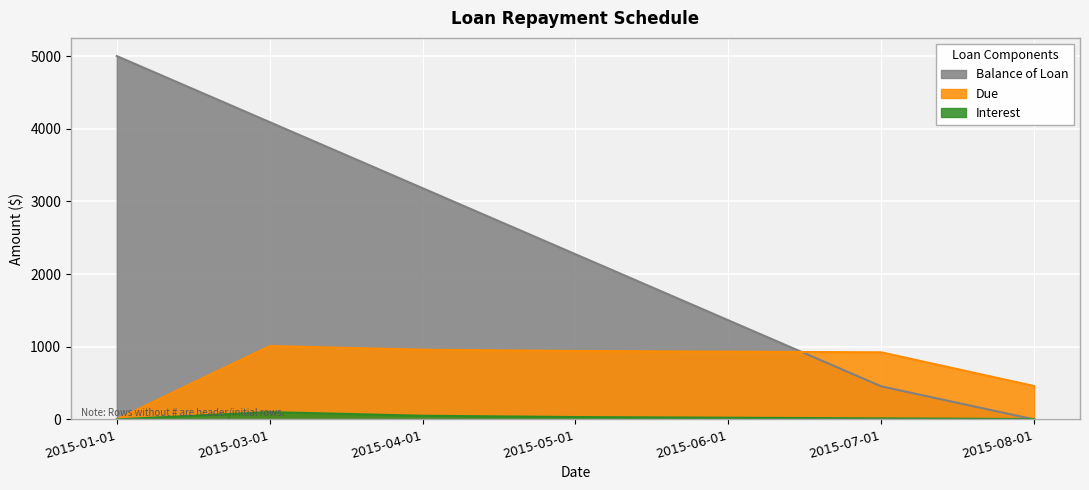

How many intersections are there between Interest and Balance of Loan?

1